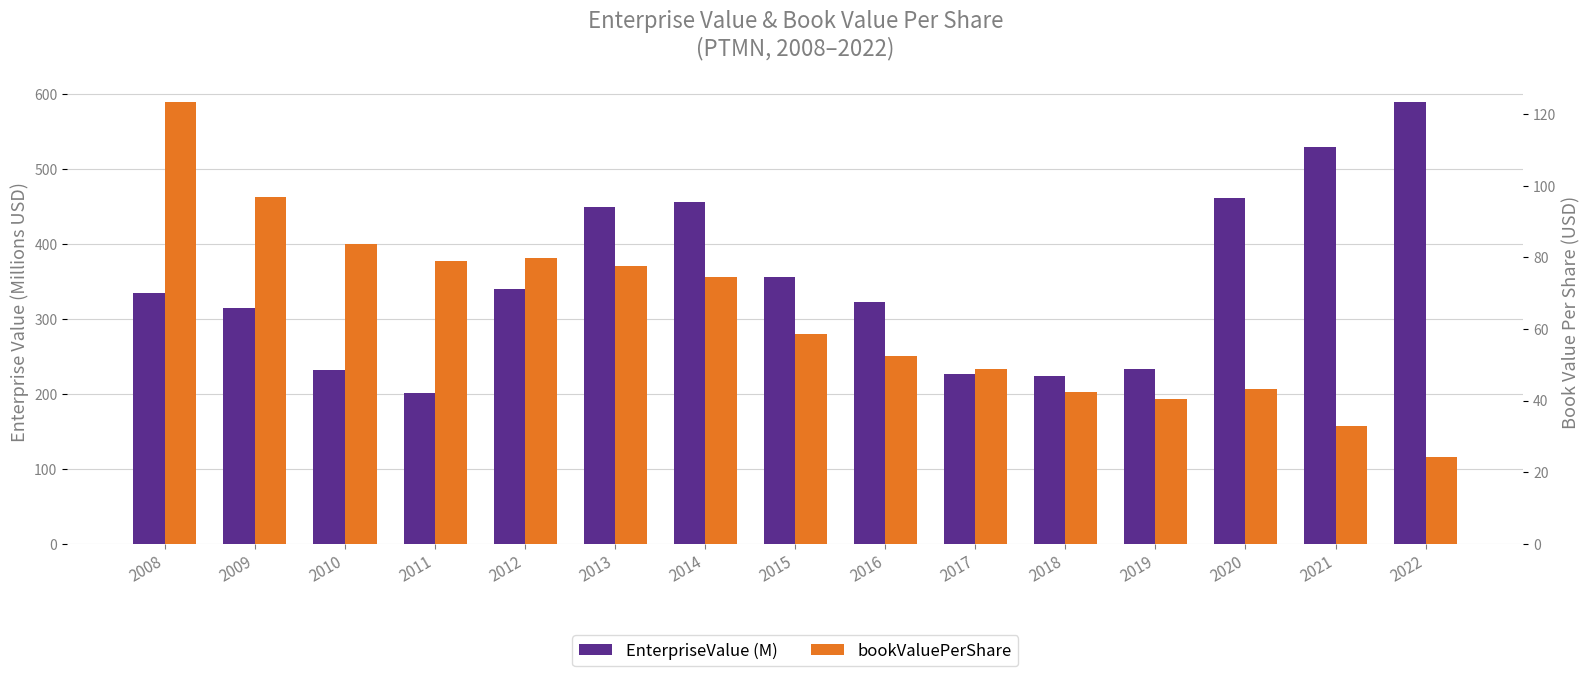

Reading left to right, list all the values displayed in this chart.

EnterpriseValue (M): 2008=335.2	2009=314.7	2010=231.9	2011=201.7	2012=339.7	2013=449.7	2014=456.2	2015=355.6	2016=322.1	2017=226.4	2018=224.2	2019=233.5	2020=461.8	2021=529.6	2022=589.8
bookValuePerShare: 2008=123.4	2009=96.8	2010=83.9	2011=78.9	2012=79.9	2013=77.6	2014=74.5	2015=58.5	2016=52.5	2017=48.8	2018=42.3	2019=40.4	2020=43.3	2021=32.8	2022=24.1